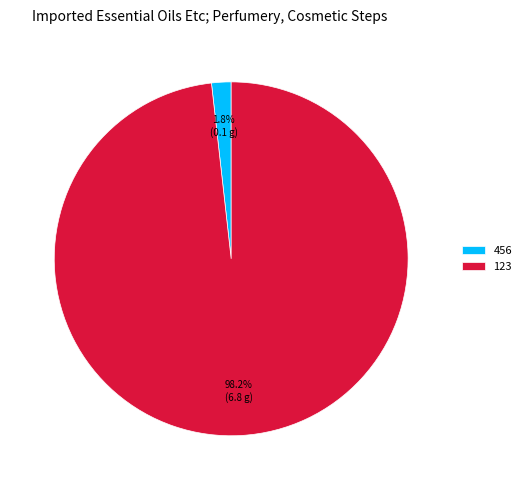

Rank the categories by value from highest to lowest.

123, 456